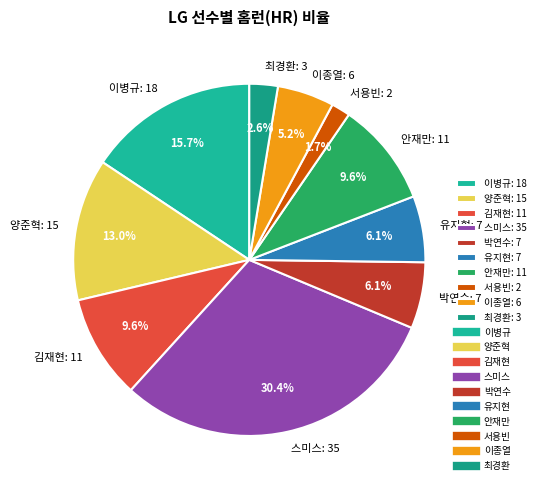

To the nearest percent, what is the difference between the 박연수 and 최경환 slice percentages?

3%